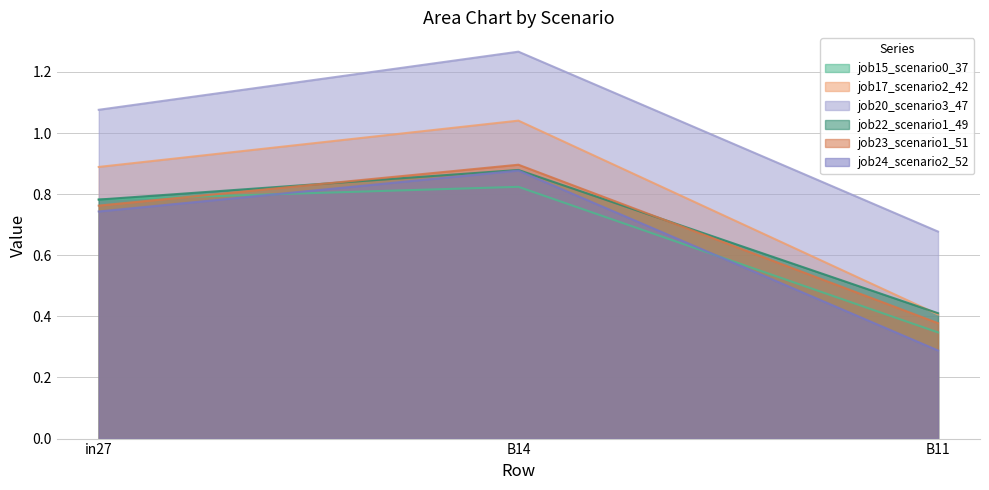

What is the label of the 3rd point from the right?

in27